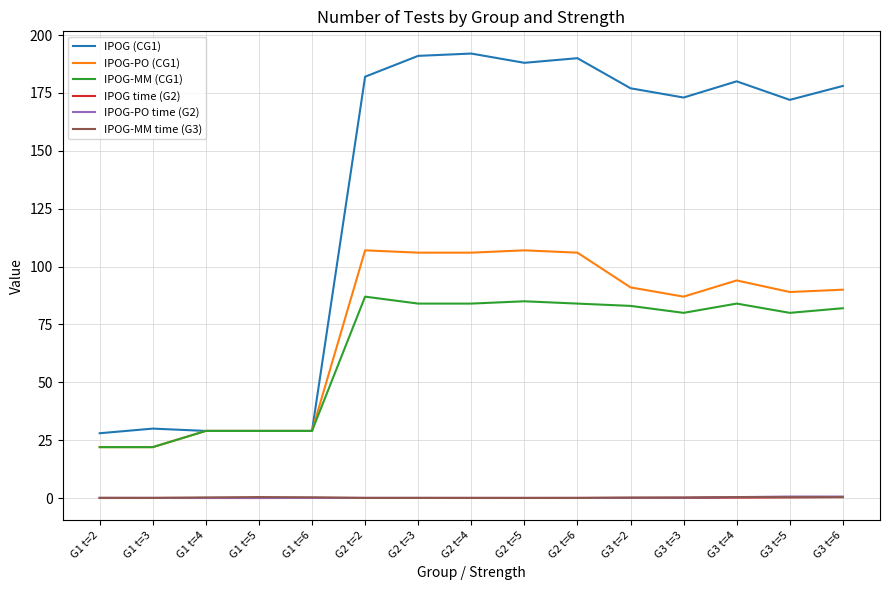

Between G1 t=2 and G3 t=5, which series saw the biggest shift?

IPOG (CG1)